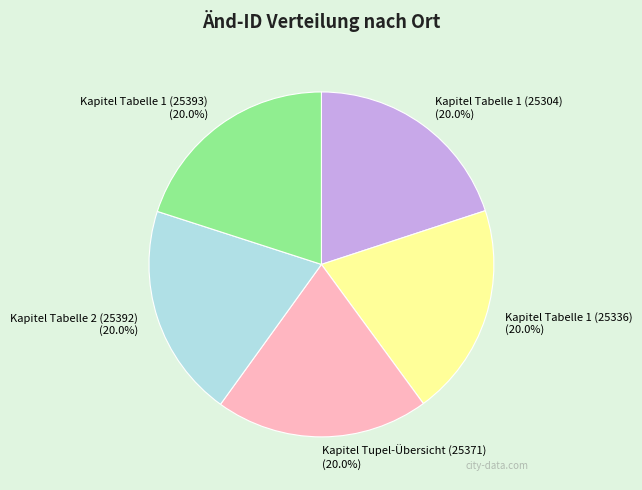

How much of the chart is everything except Kapitel Tupel-Übersicht (25371) (20.0%)?

80.0%